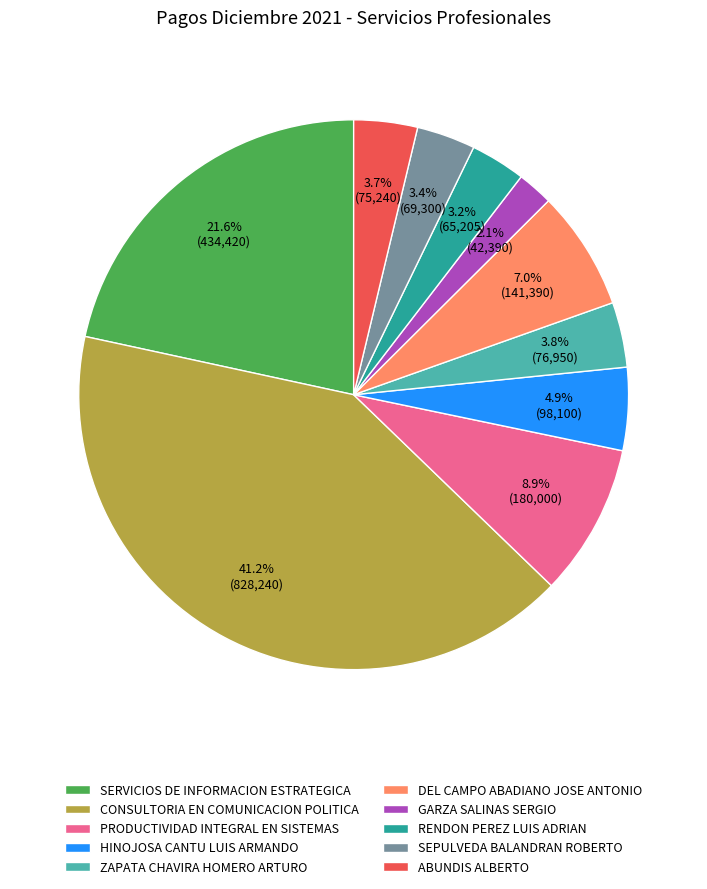

Is there any slice that represents more than half of the pie?

No